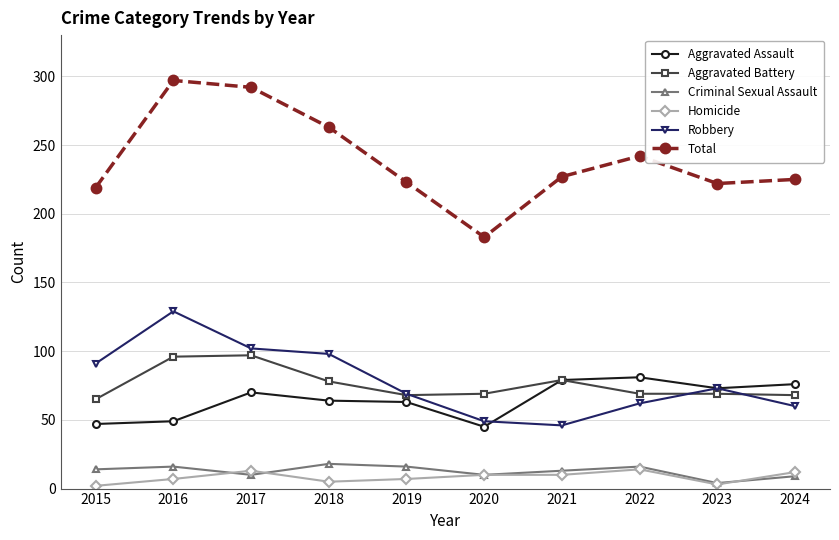

What is the sum of all Aggravated Assault values?

647